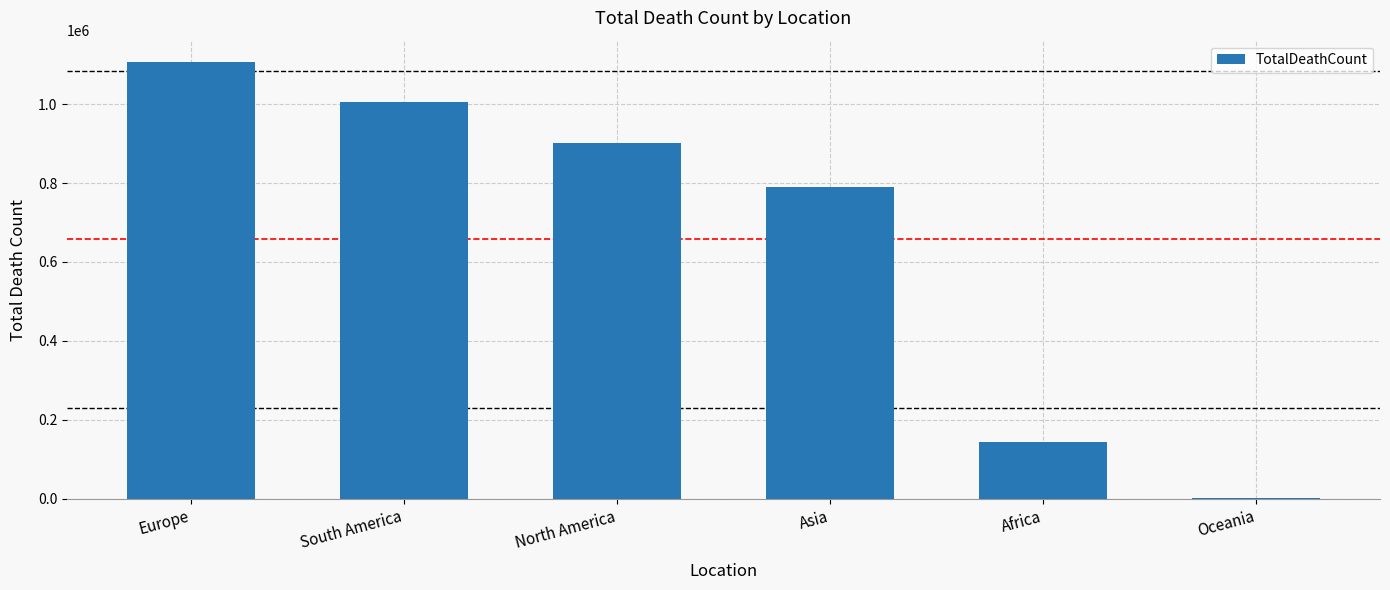

What is the difference between the values at Europe and Oceania?

1104236